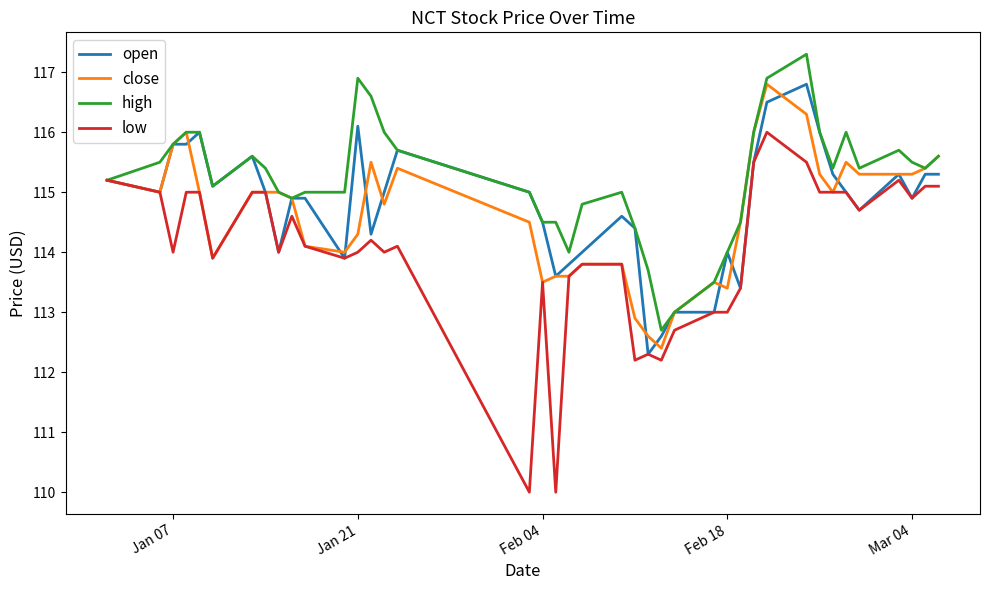

Which series has the largest range (max minus min)?

low